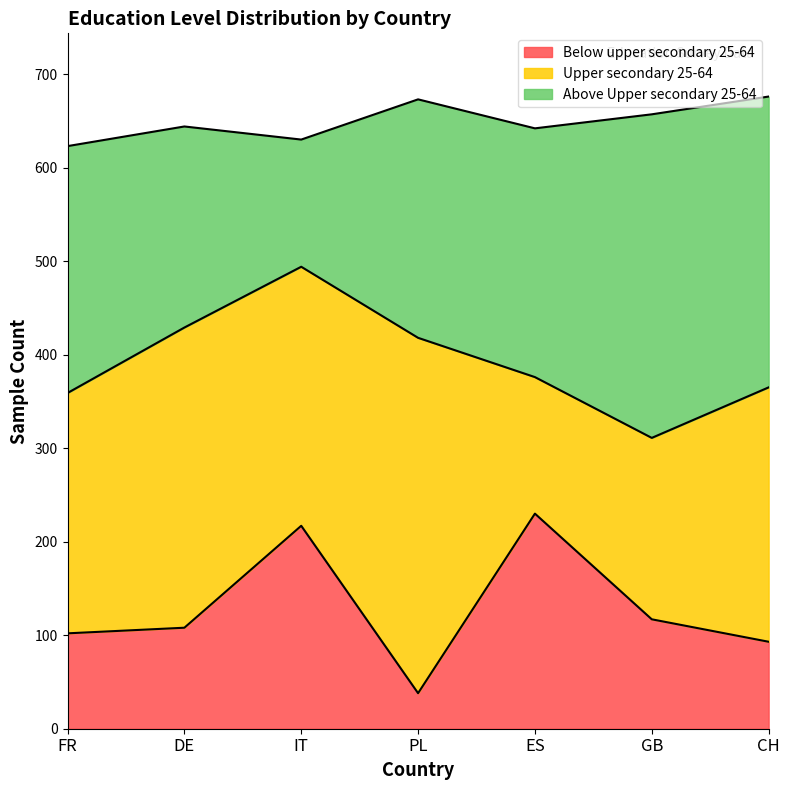

How many lines are shown in the chart?

3